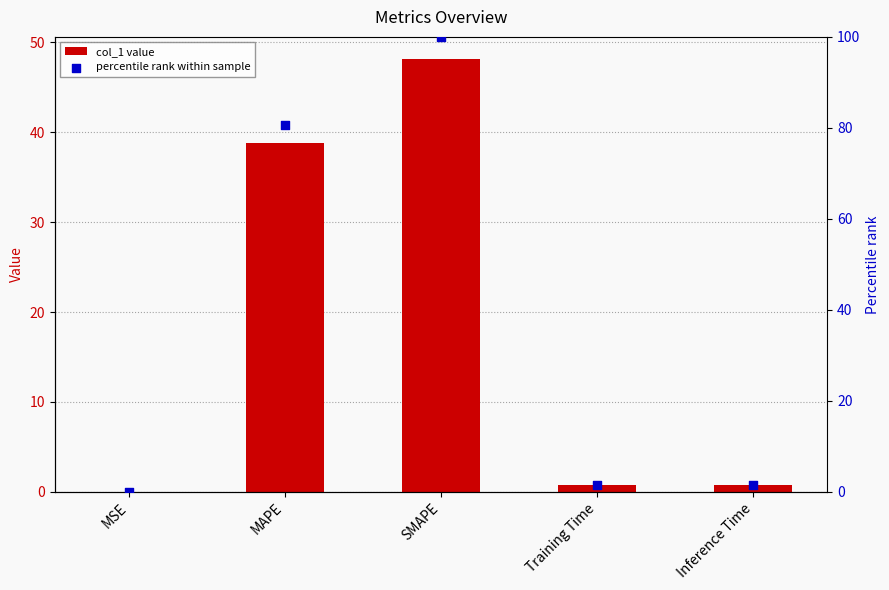

Which series has the largest Y range (max minus min)?

percentile rank